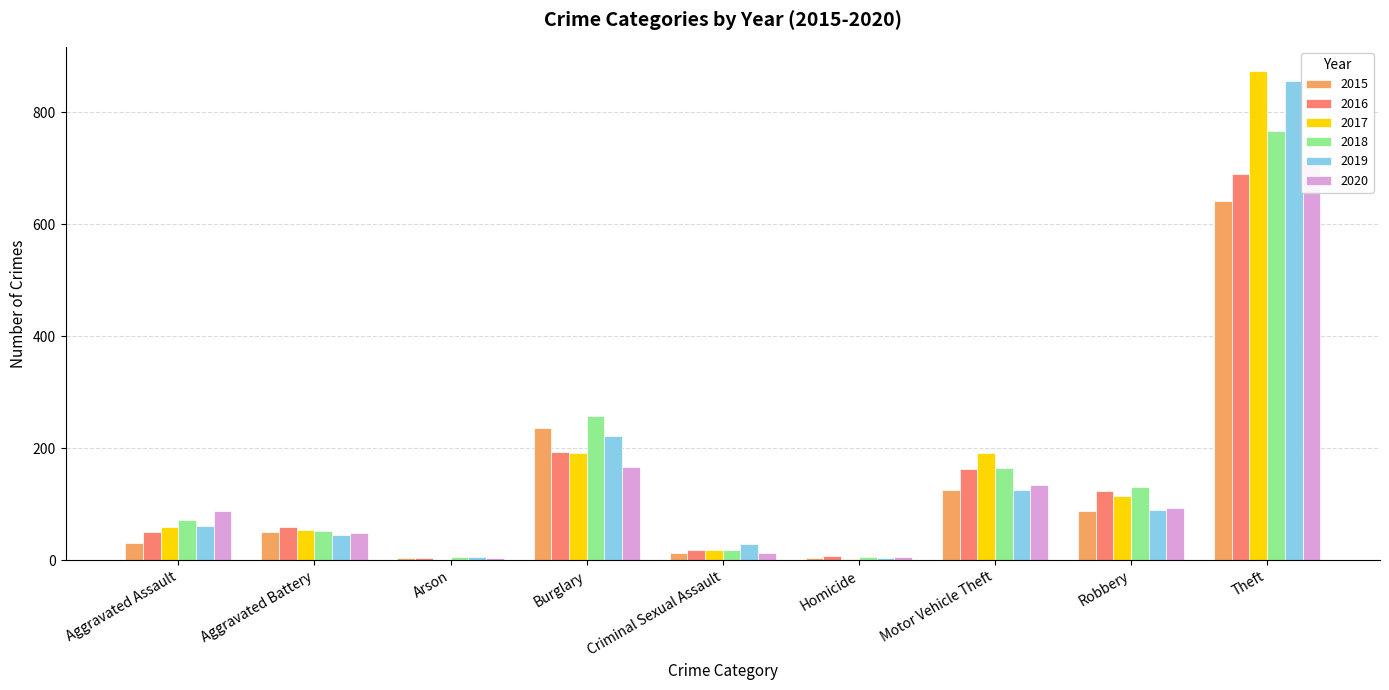

What value does the 2020 series have at Burglary, to the nearest 50?

150